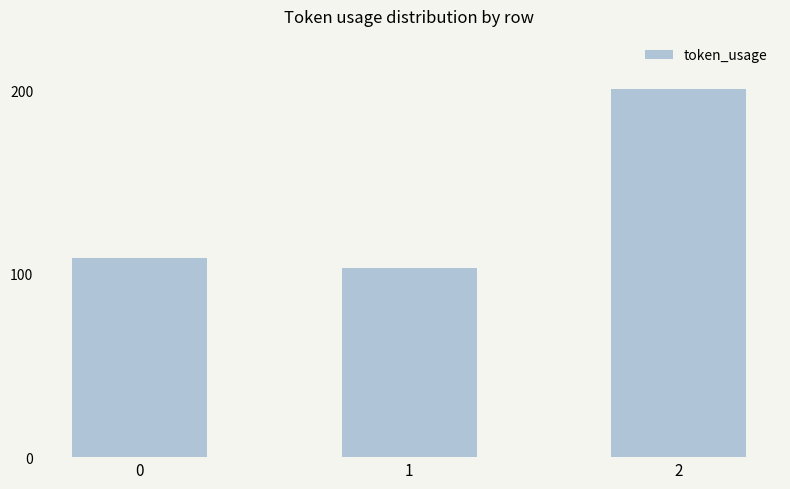

Reading right to left, extract all data points from this chart.

201	103	109